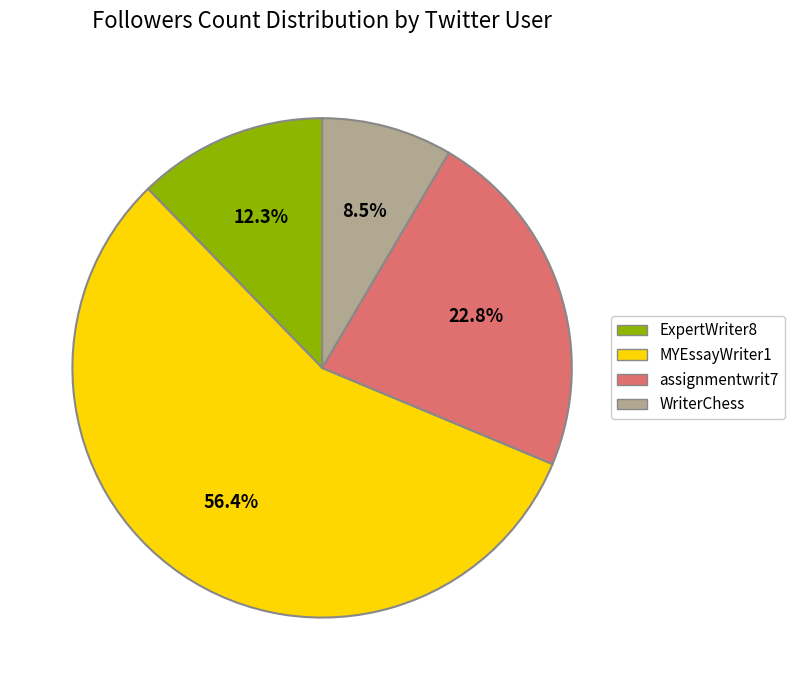

Count the number of slices in the pie.

4